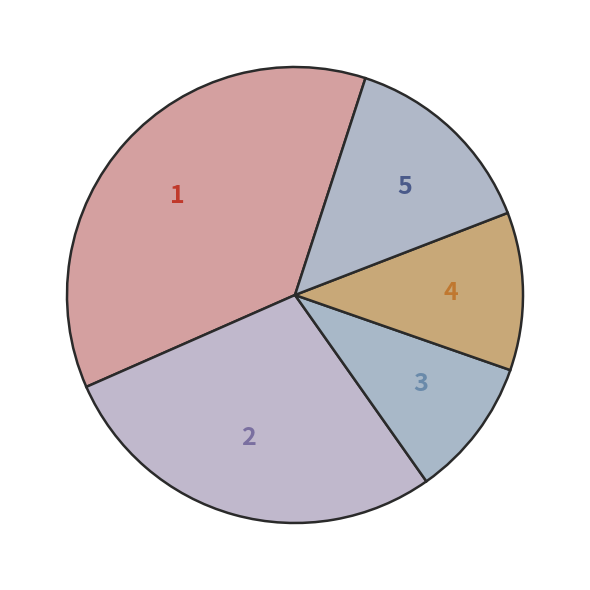

Do 2 and 5 together represent more than half of the pie?

No